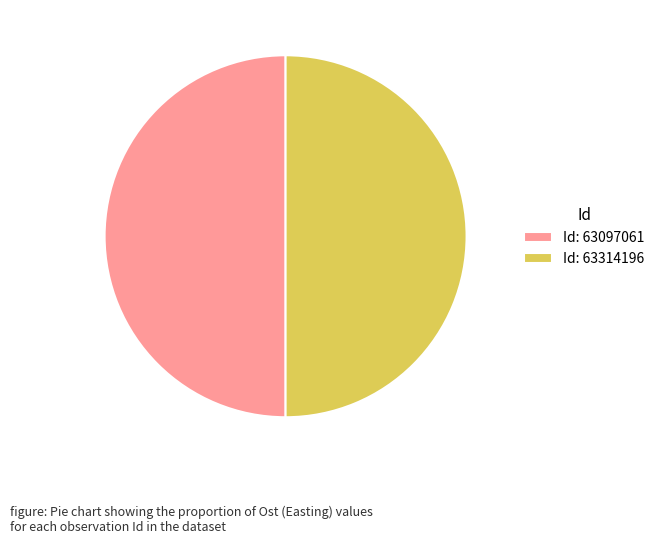

Do Id: 63097061 and Id: 63314196 together represent more than half of the pie?

Yes